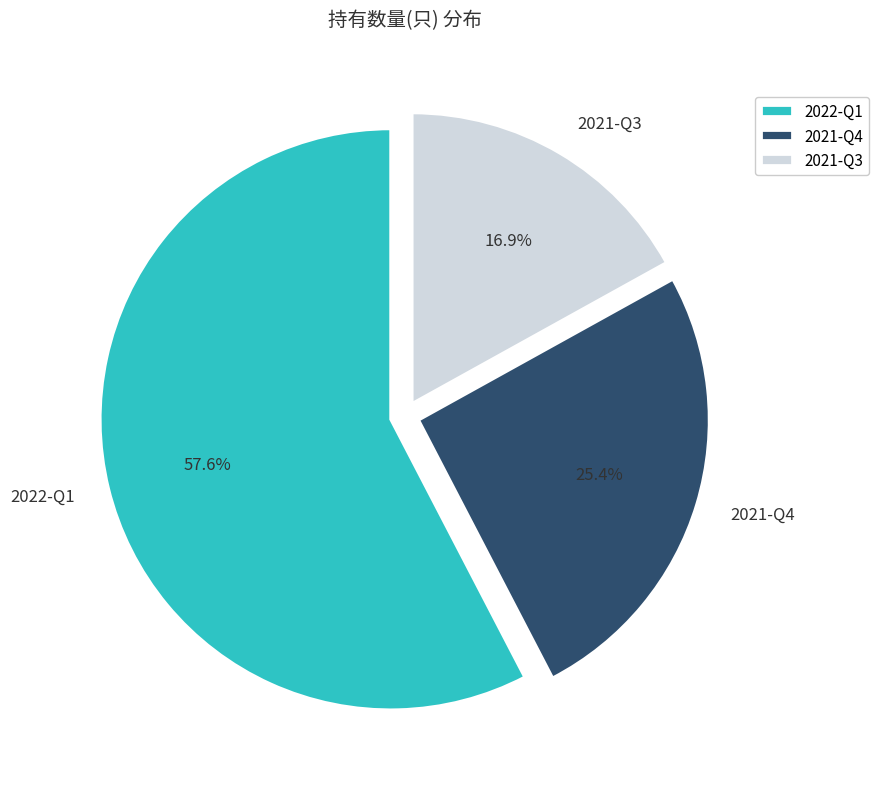

The 2021-Q3 slice represents 12% of the pie. True or false?

False